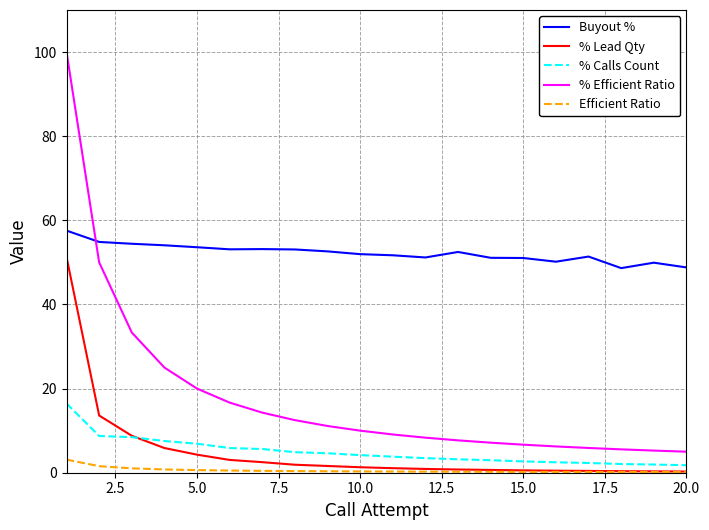

Which series has the largest range (max minus min)?

% Efficient Ratio